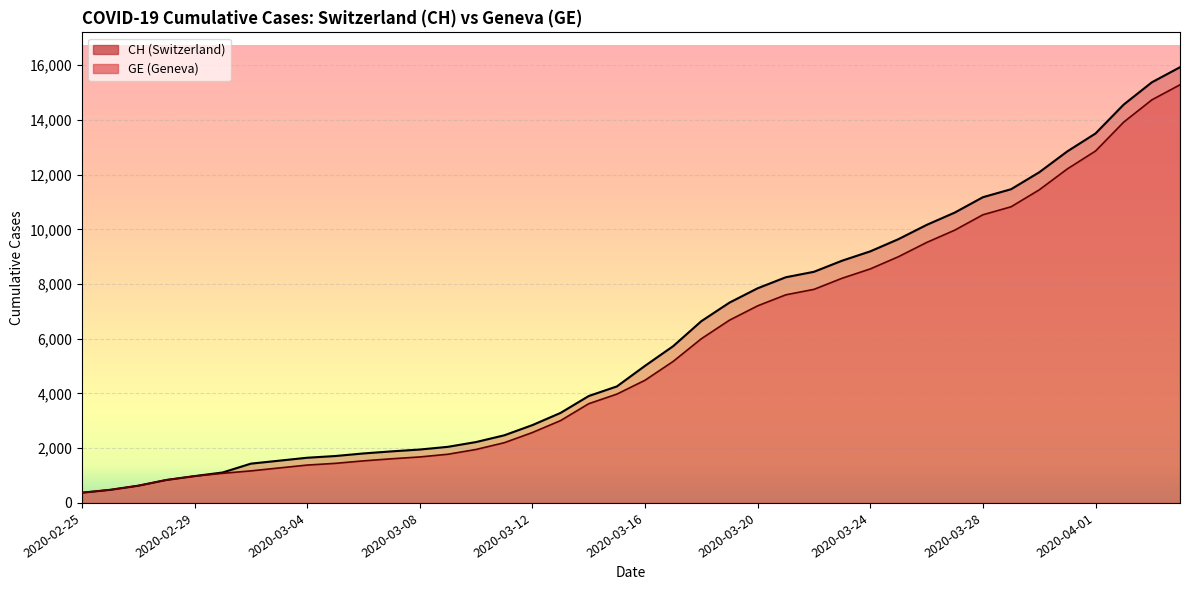

How many data points in CH are above 5012?

19